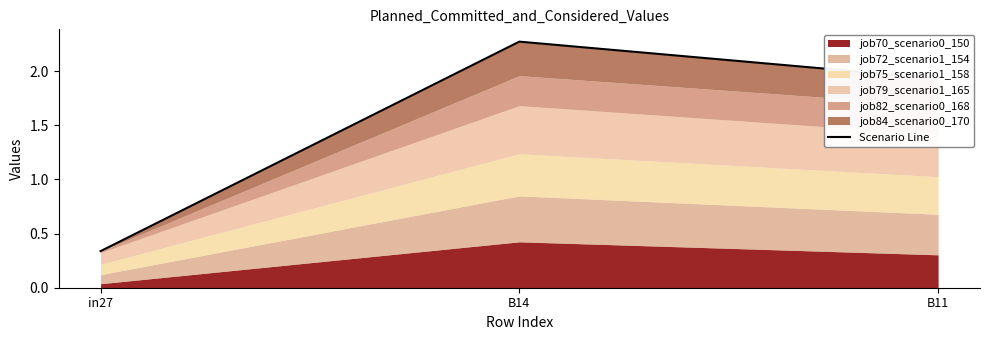

Reading left to right, transcribe all the data shown in this chart.

0.3	2.3	1.9